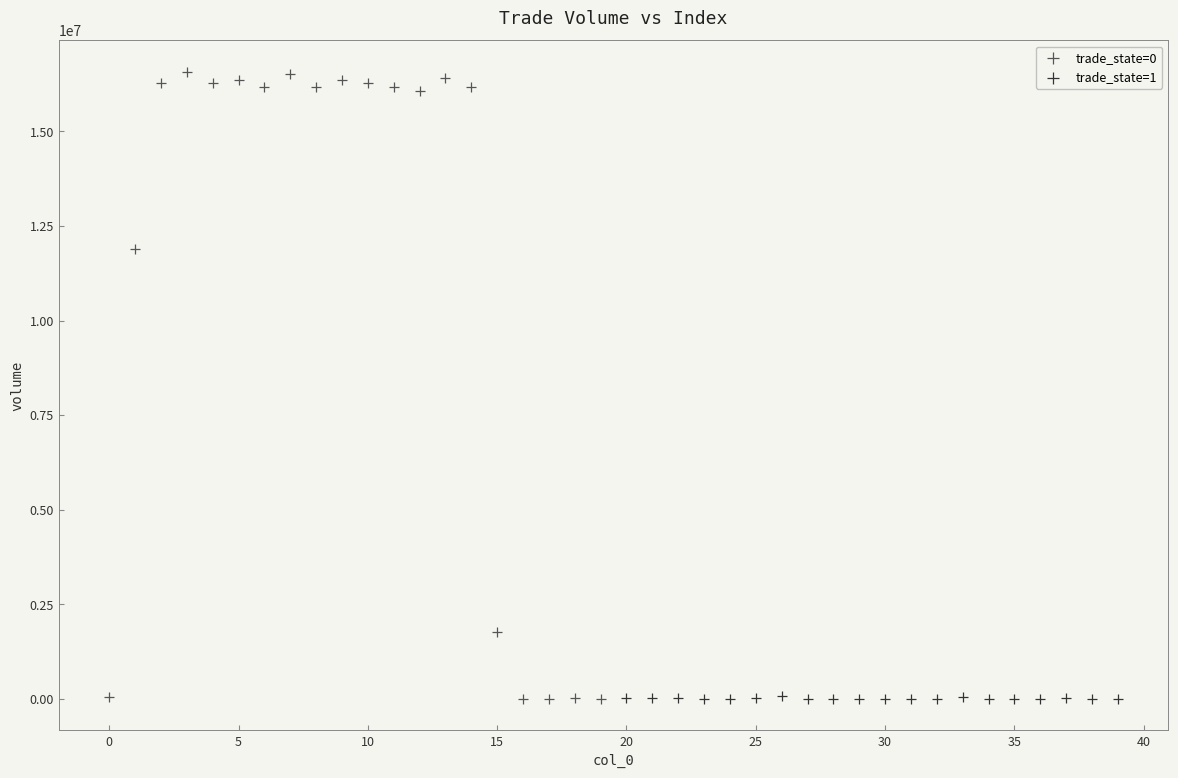

Which series contains the highest Y value?

trade_state=0